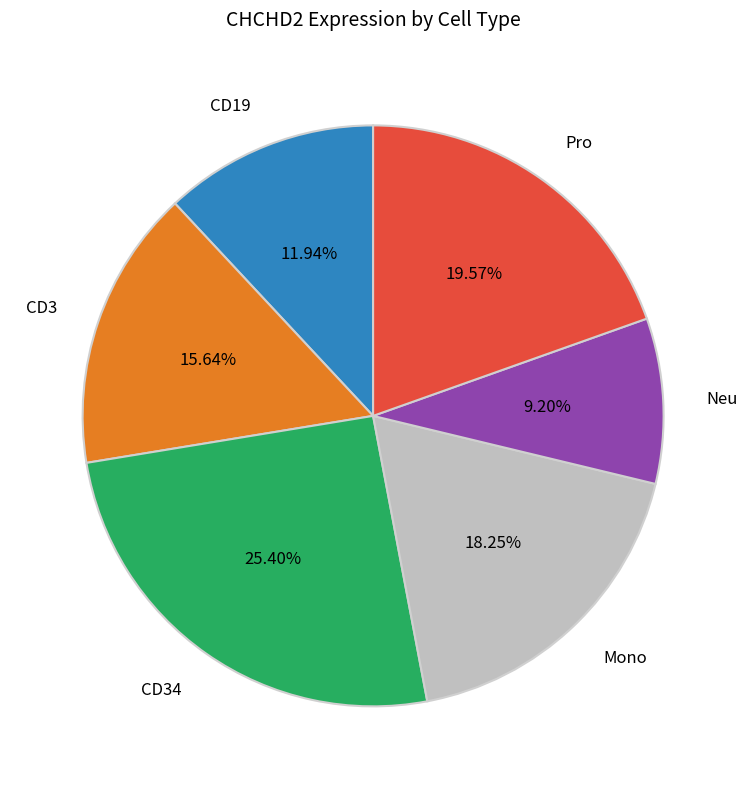

Does any single category account for the majority?

No